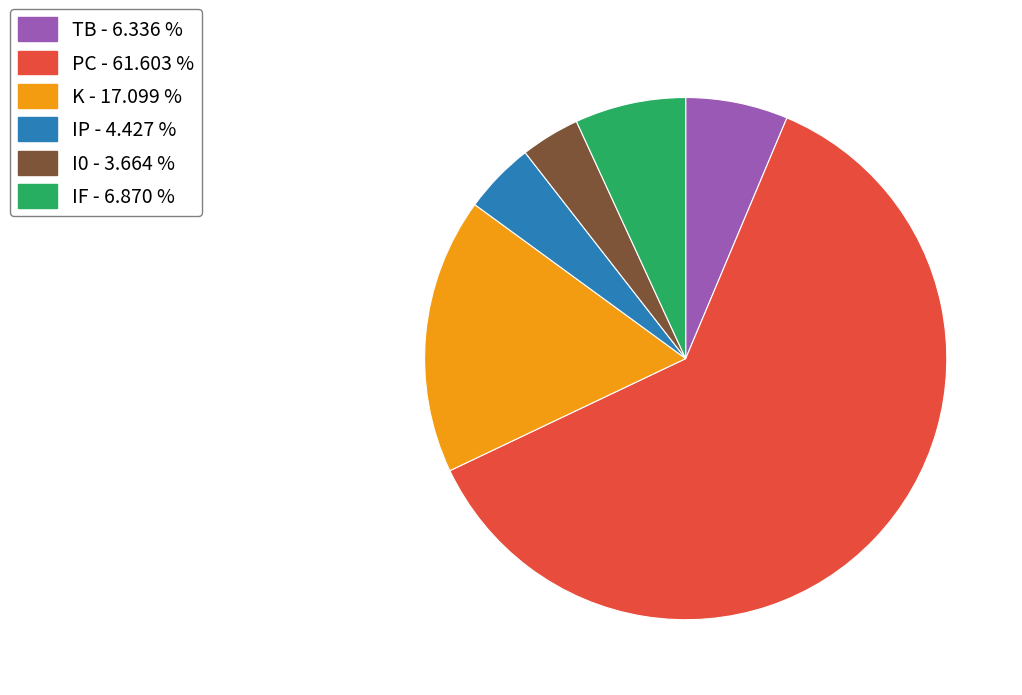

Approximately how many times larger is the value at K - 17.099 % compared to PC - 61.603 %?

0.3